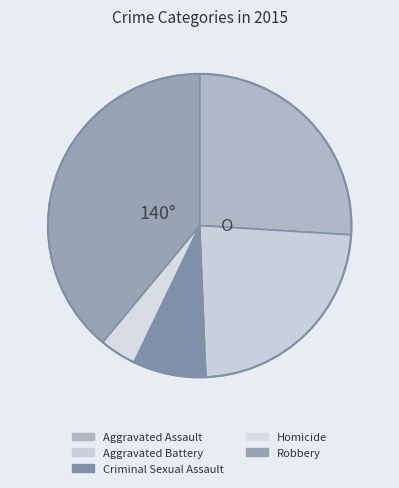

Is there any slice that represents more than half of the pie?

No